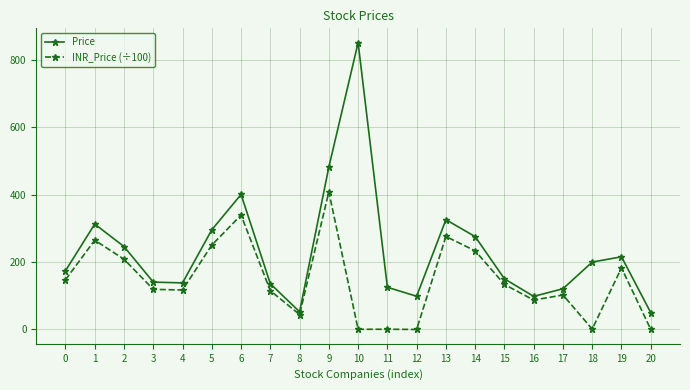

True or false: INR_Price (÷100) and Price cross at least once.

False